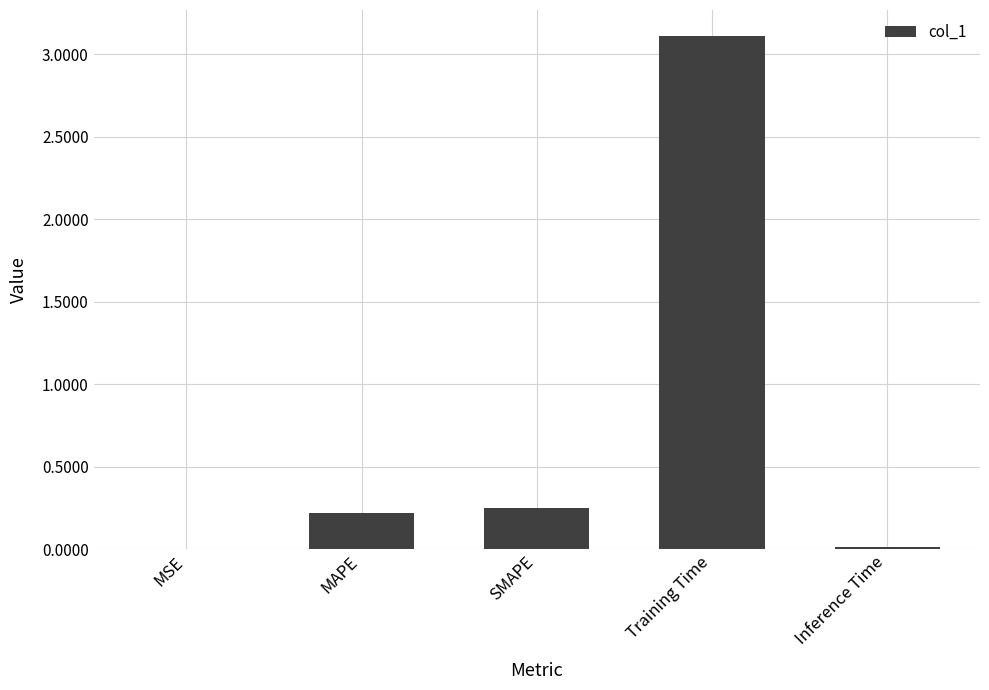

What is the average value?

0.7